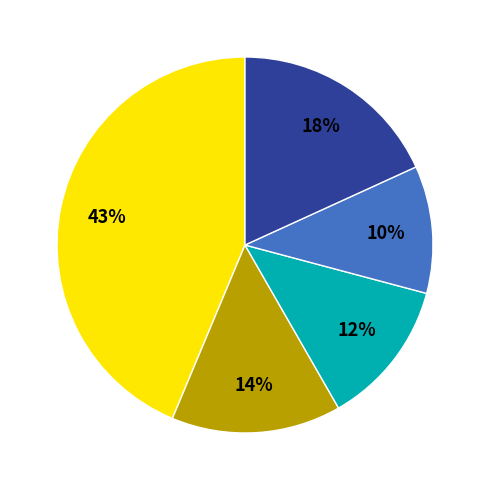

What is the change in value from Aggravated Battery to Motor Vehicle Theft?

+34